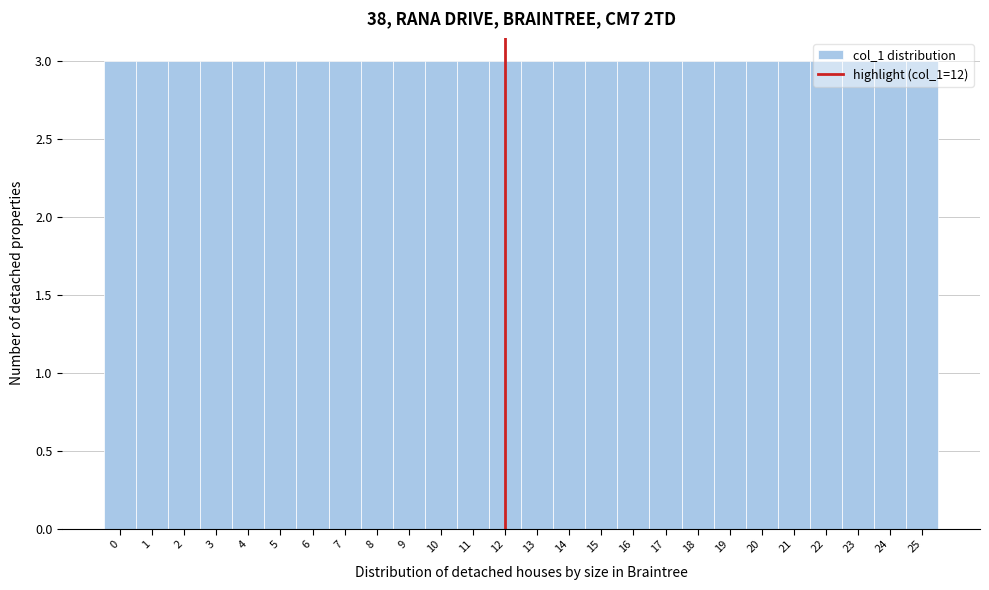

How tall is the bar that spans 8.5 to 9.5 on the x-axis? The values are not printed on the chart, so give them approximately, as read against the axis.

3